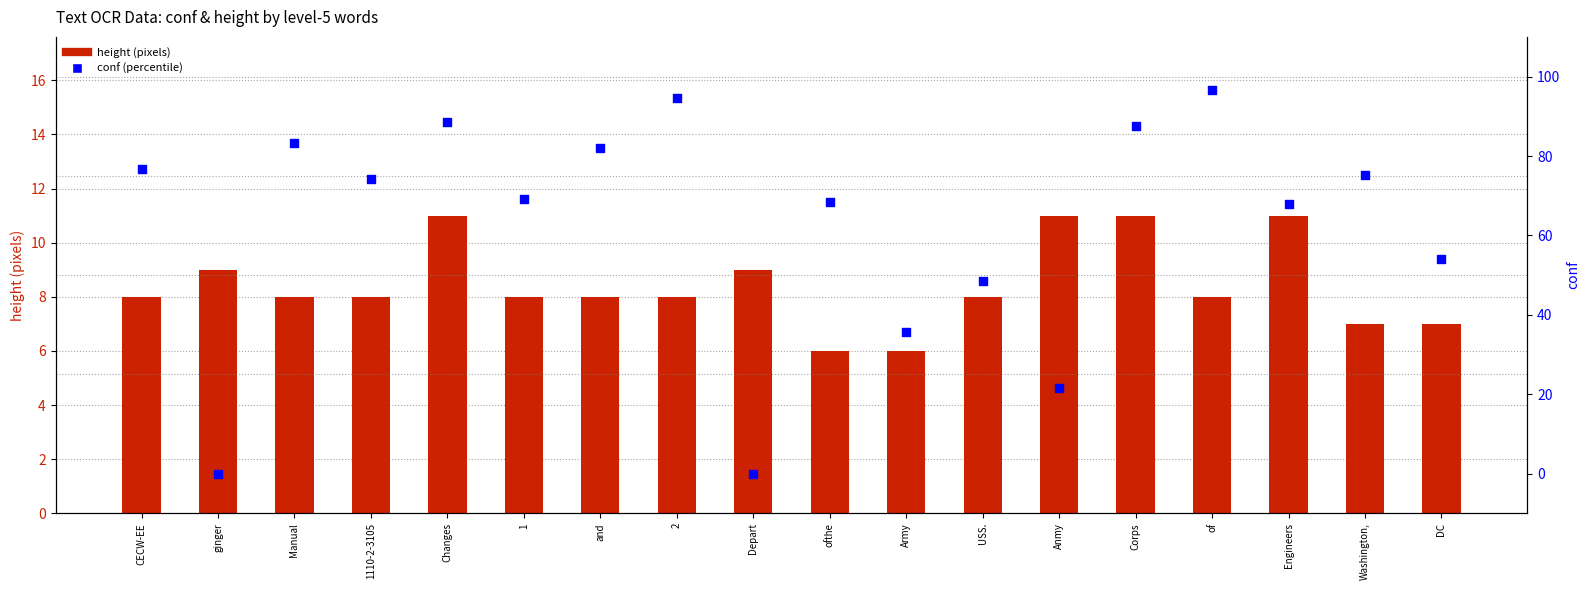

What is the total value across all series at Anmy?

32.6